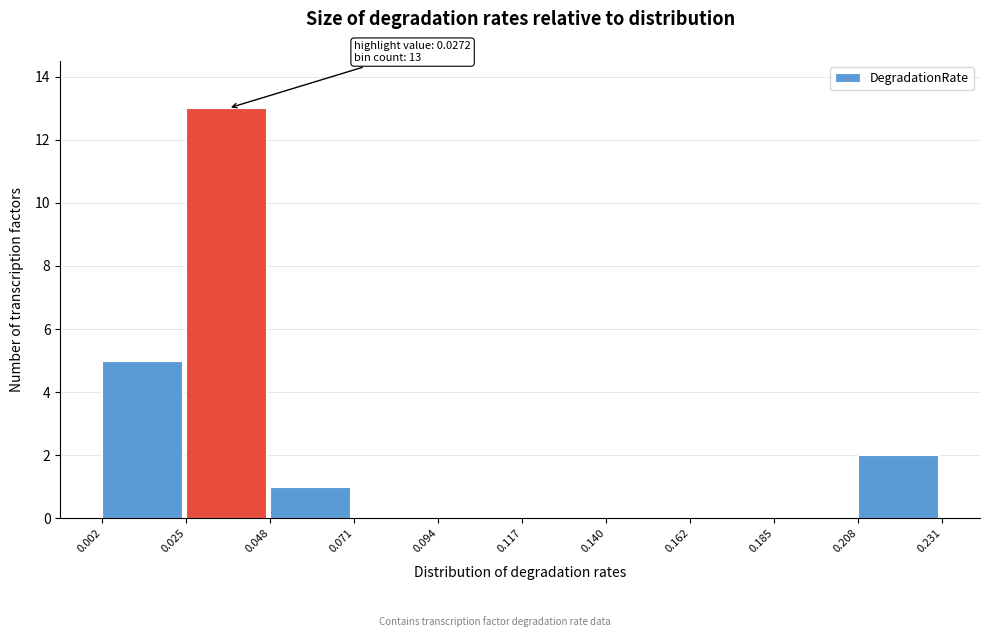

Which range on the x-axis has the tallest bar?

0.025 to 0.048